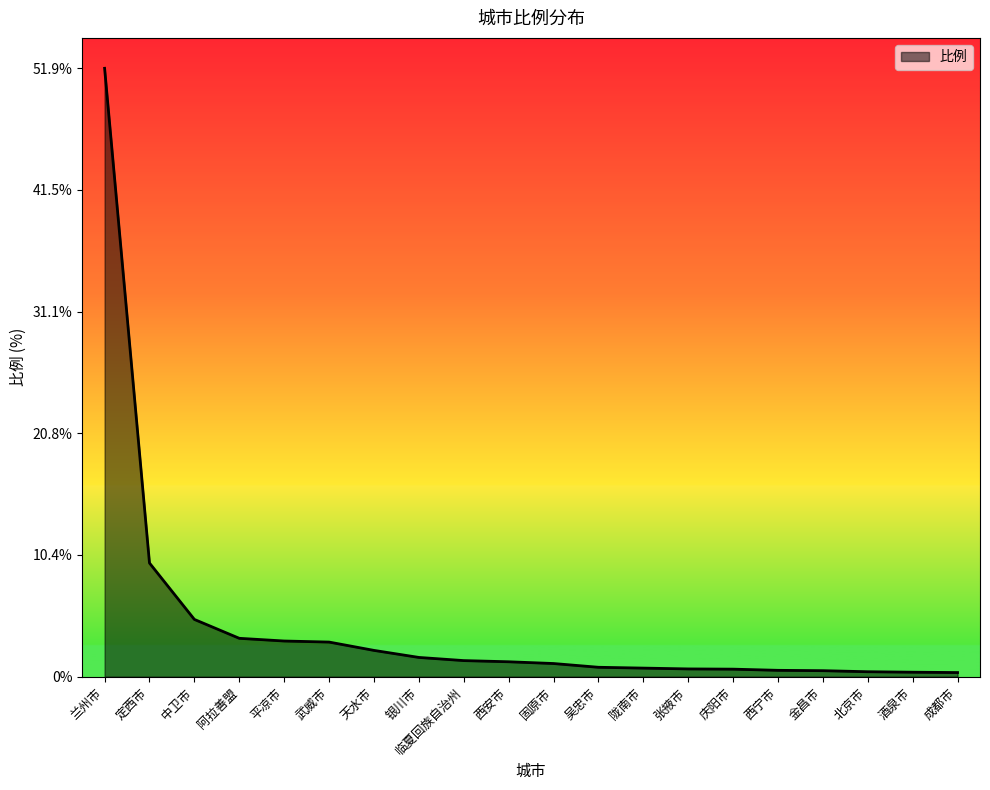

Approximately how many times larger is the value at 银川市 compared to 定西市?

0.2